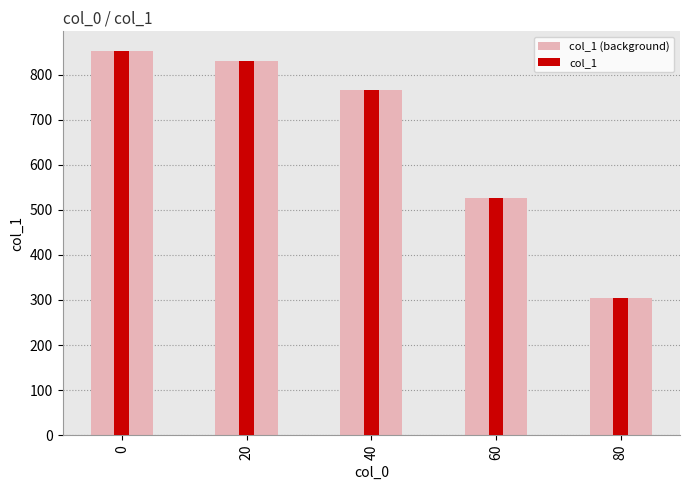

Rank the series by their maximum value, from lowest to highest.

col_1 (background), col_1